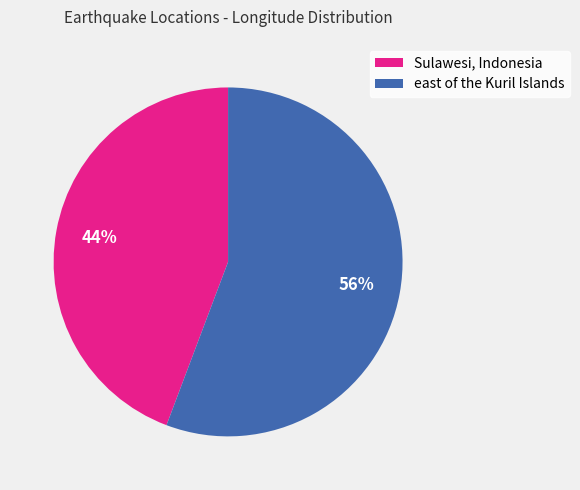

The Sulawesi, Indonesia slice represents 55% of the pie. True or false?

False